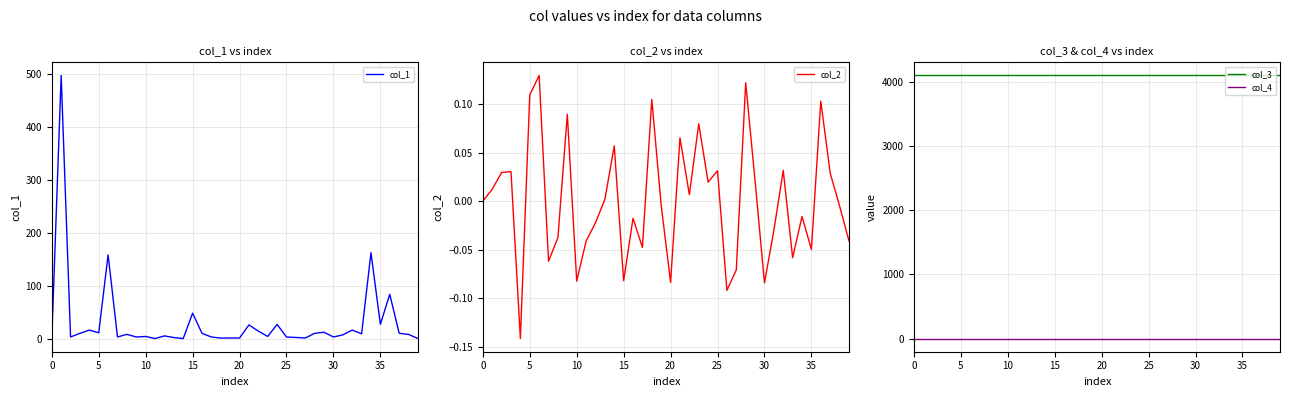

What is the minimum value shown in the chart?

-0.1